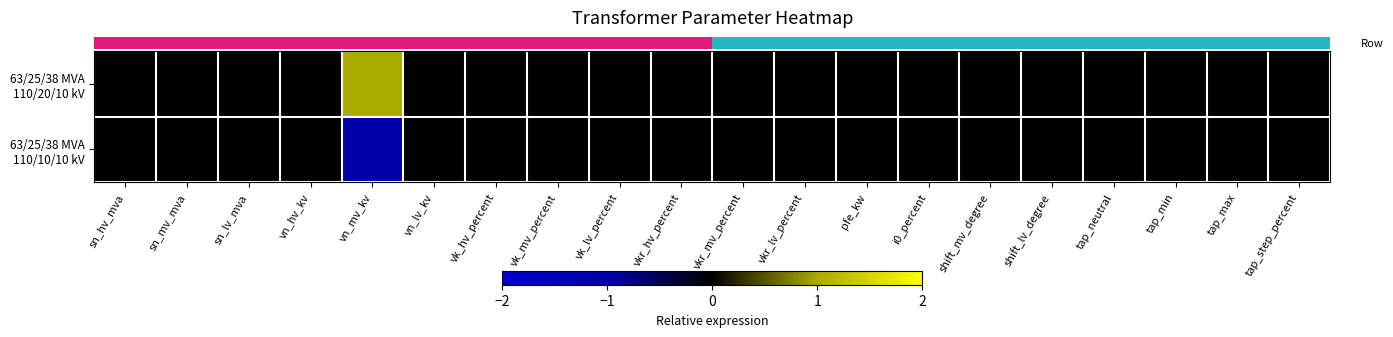

Reading right to left, transcribe all the data shown in this chart.

row_0: 0	0	0	0	0	0	0	0	0	0	0	0	0	0	0	1	0	0	0	0
row_1: 0	0	0	0	0	0	0	0	0	0	0	0	0	0	0	-1	0	0	0	0